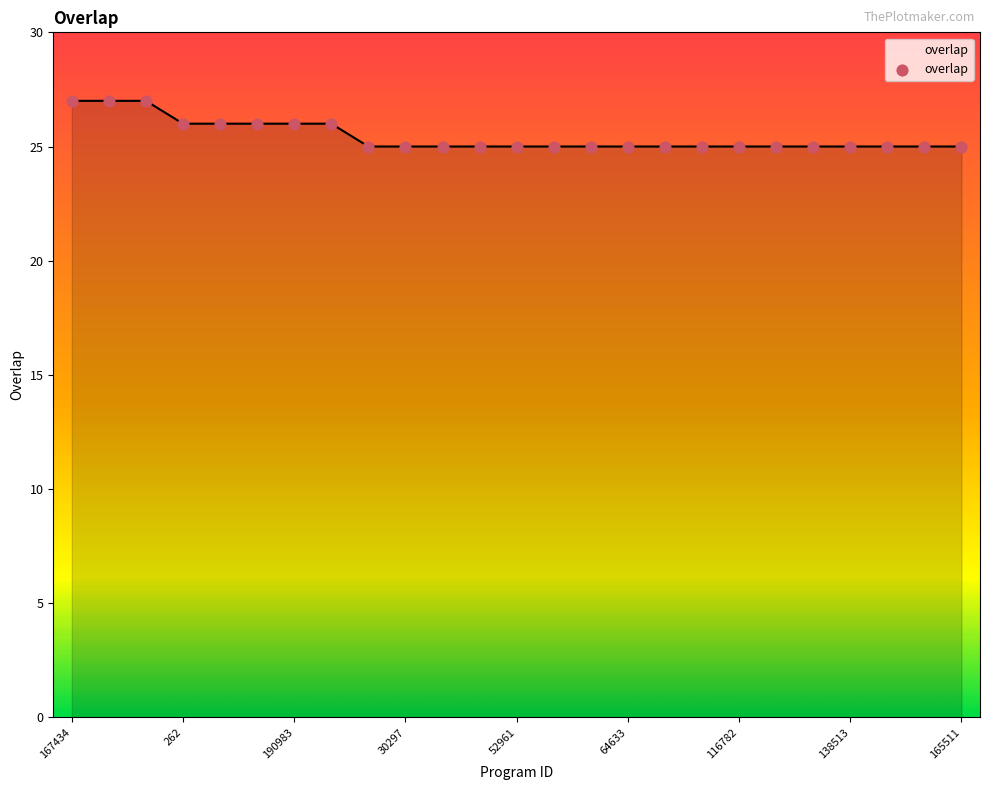

What is the smallest value displayed?

25